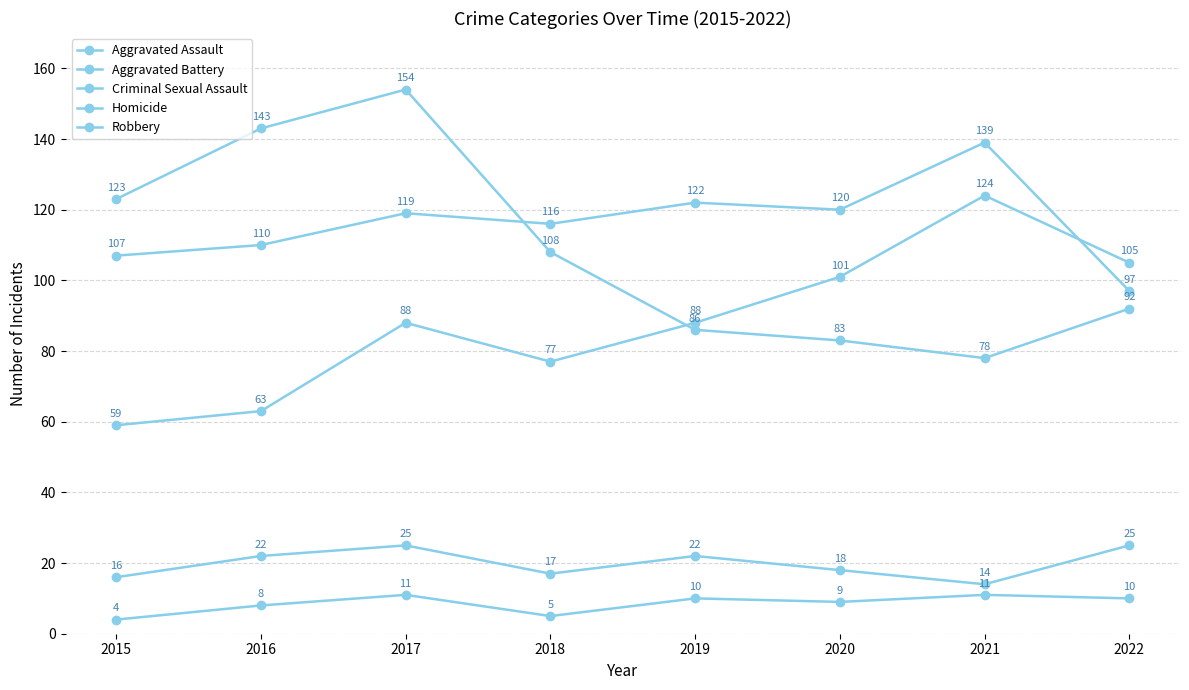

How many distinct data groups are displayed?

5